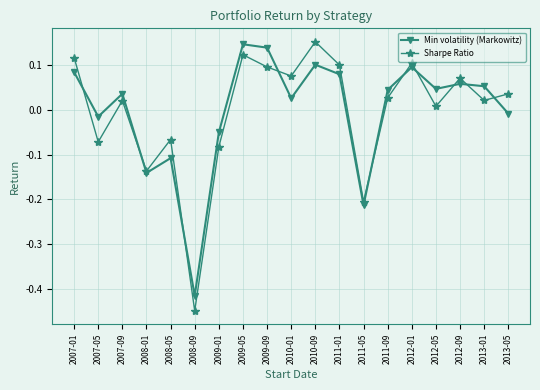

How many data points does each series have?

19